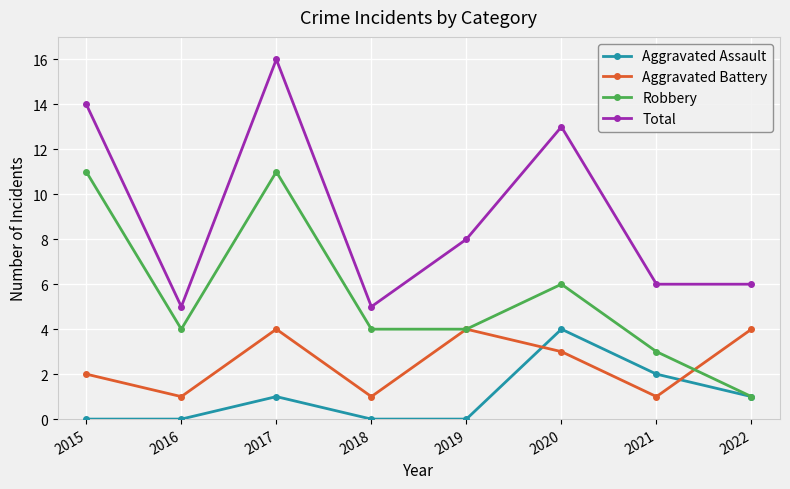

Where is the first local maximum for Total?

2017